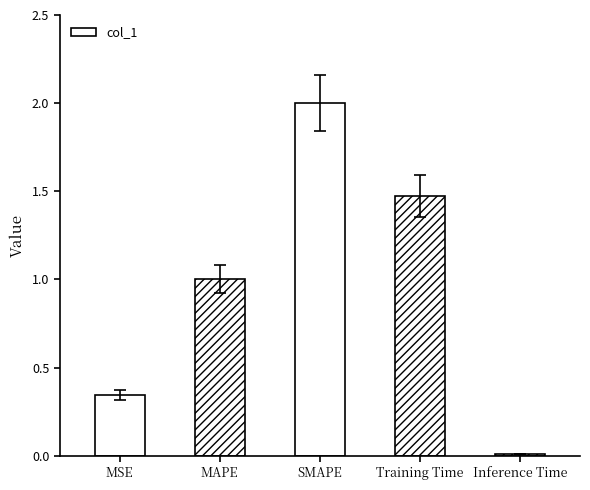

List the labels in order of value, smallest first.

Inference Time, MSE, MAPE, Training Time, SMAPE